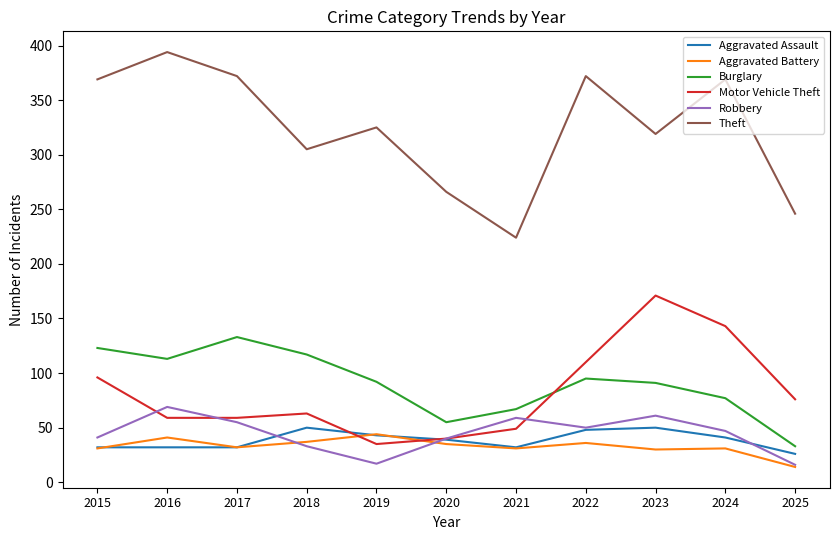

Which series has the largest total across all categories?

Theft